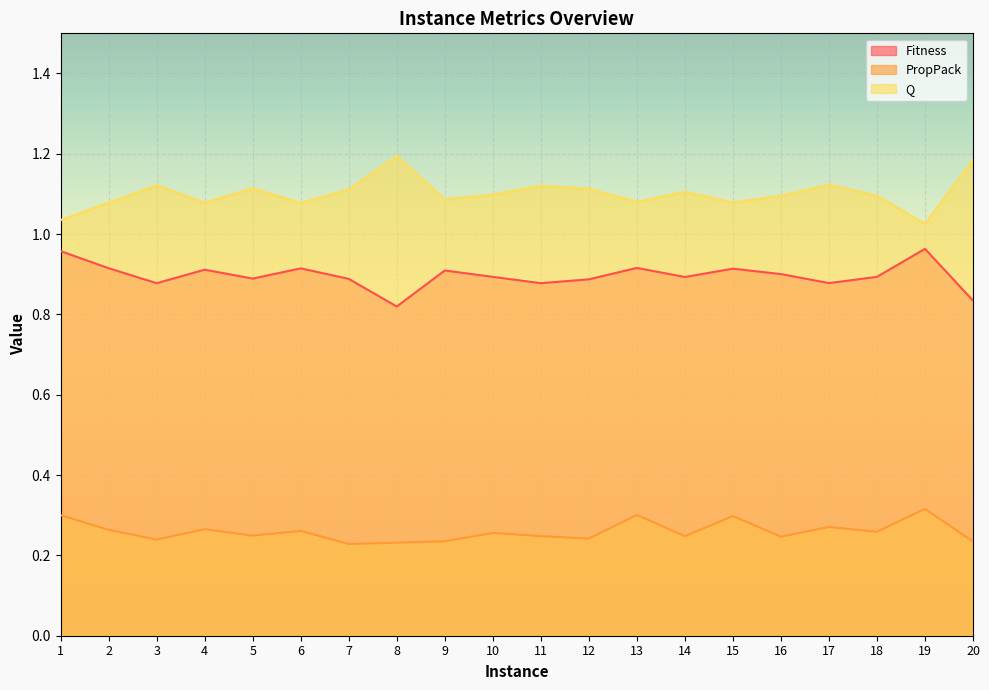

Is it true that PropPack equals 0.2 at 7?

True